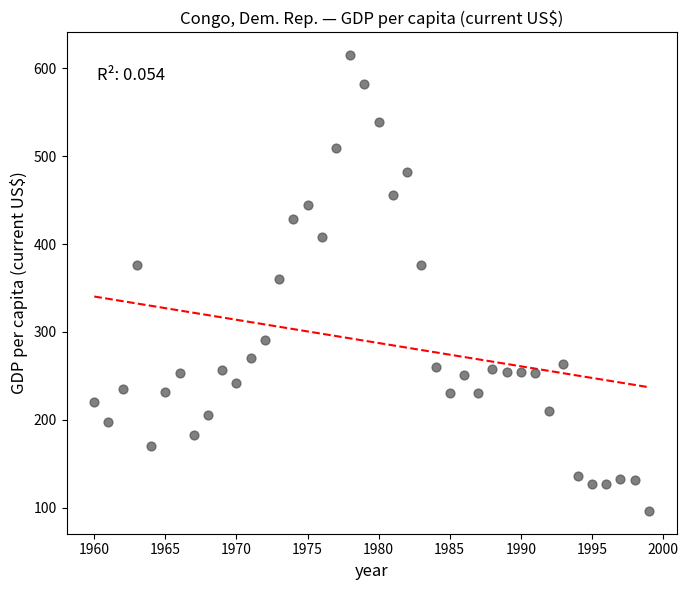

What is the range of Y values (max minus min)?

518.8